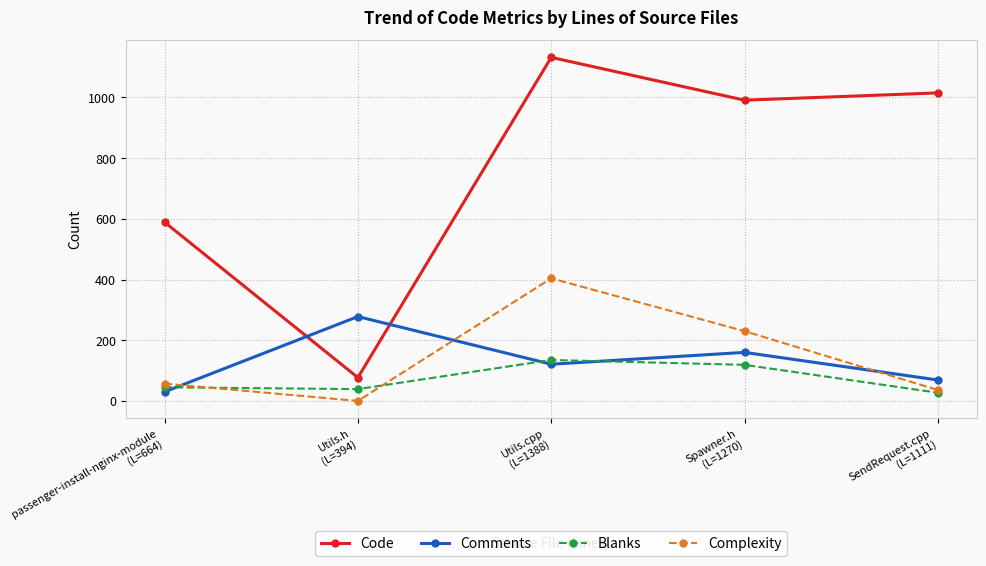

What is the value of the Complexity point at the 1st from the left?

57